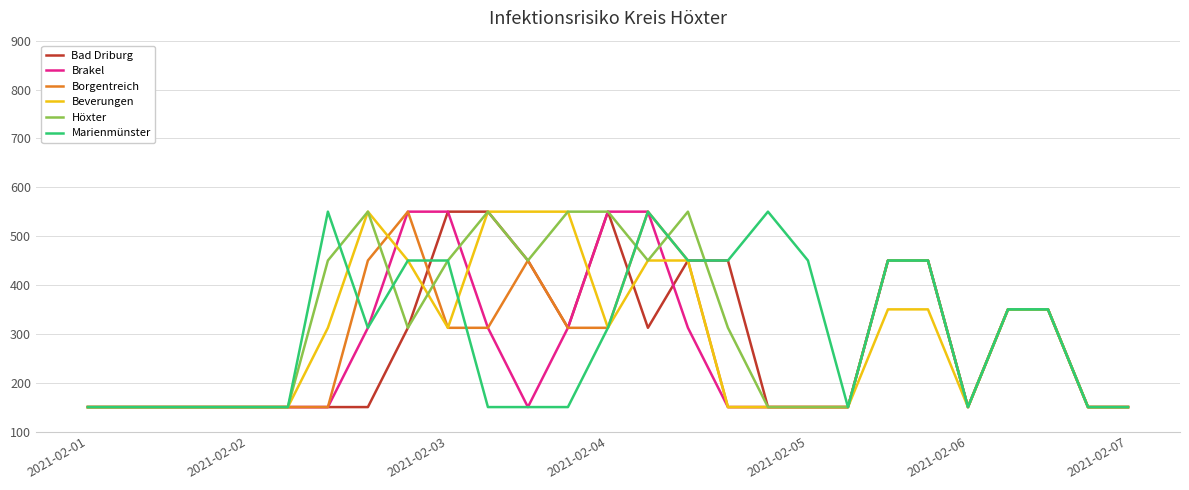

What is the highest value of the Bad Driburg series?

550.0